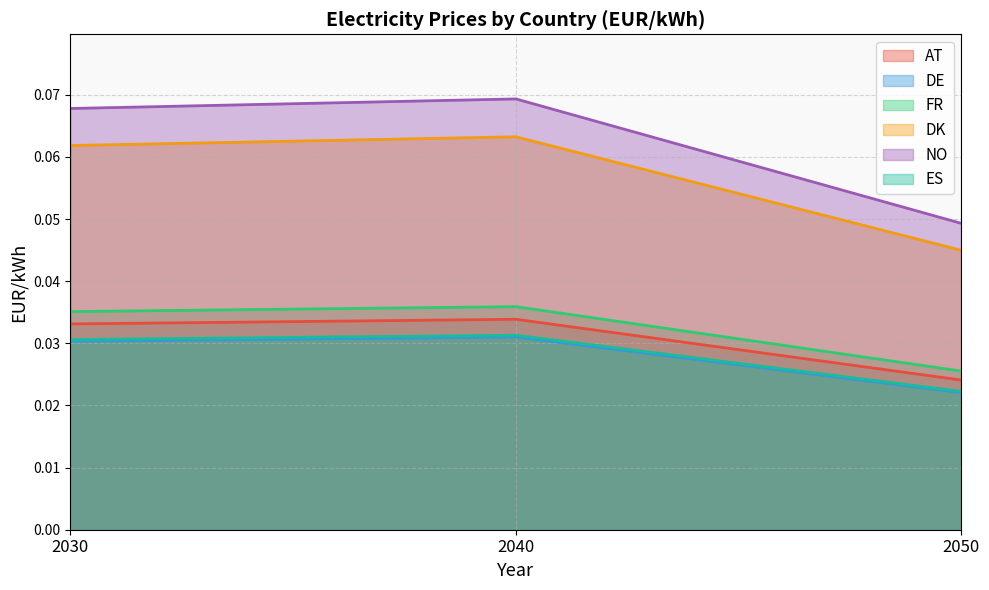

Count the AT values in the range 0 to 1.

3